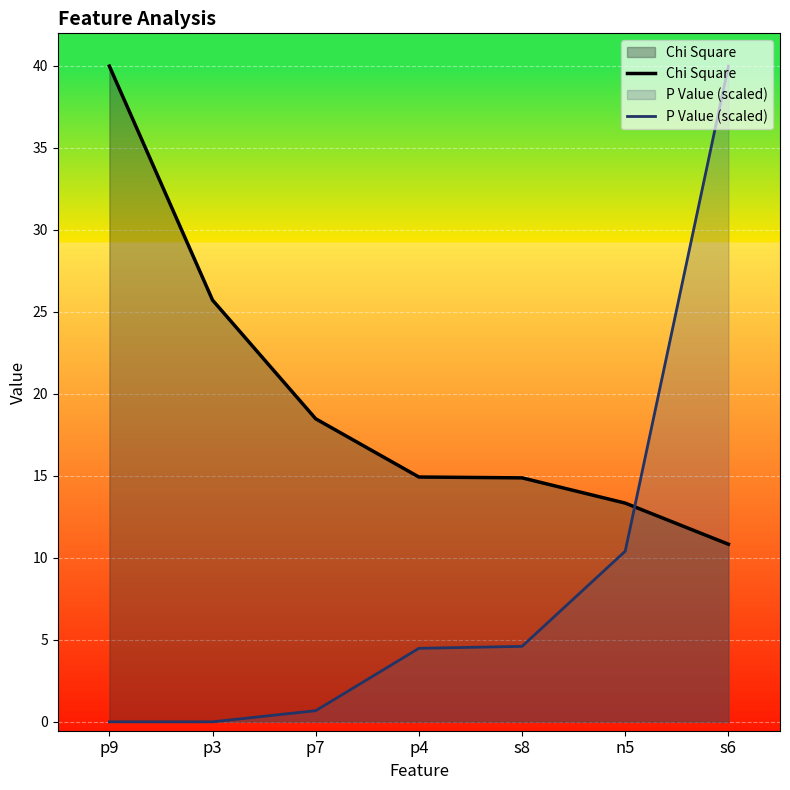

Between p7 and n5, which series saw the biggest shift?

P Value (scaled)